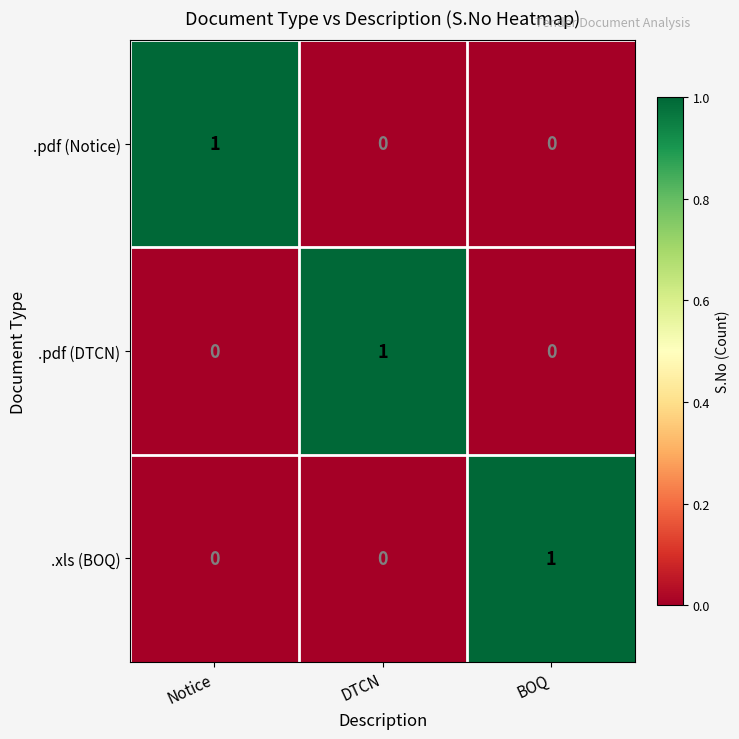

Reading left to right, list all the values displayed in this chart.

.pdf (Notice): Notice=1	DTCN=0	BOQ=0
.pdf (DTCN): Notice=0	DTCN=1	BOQ=0
.xls (BOQ): Notice=0	DTCN=0	BOQ=1